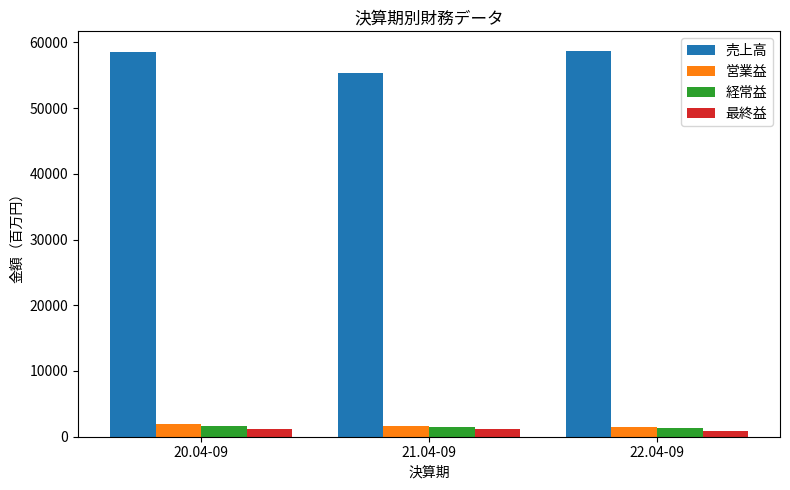

What is the difference between the maximum and minimum values in the 営業益 series?

442